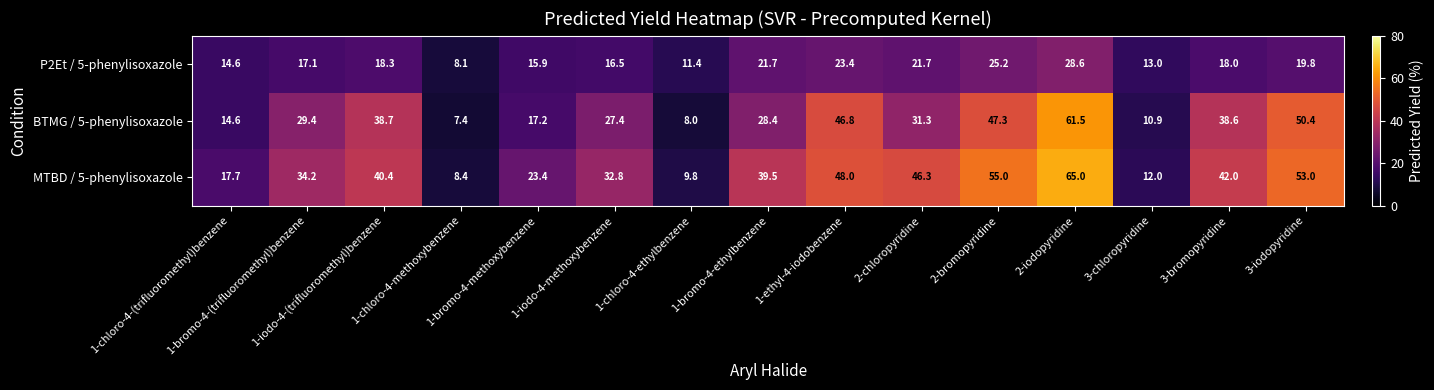

What is the difference between the highest and lowest values at 1-iodo-4-(trifluoromethyl)benzene?

22.1